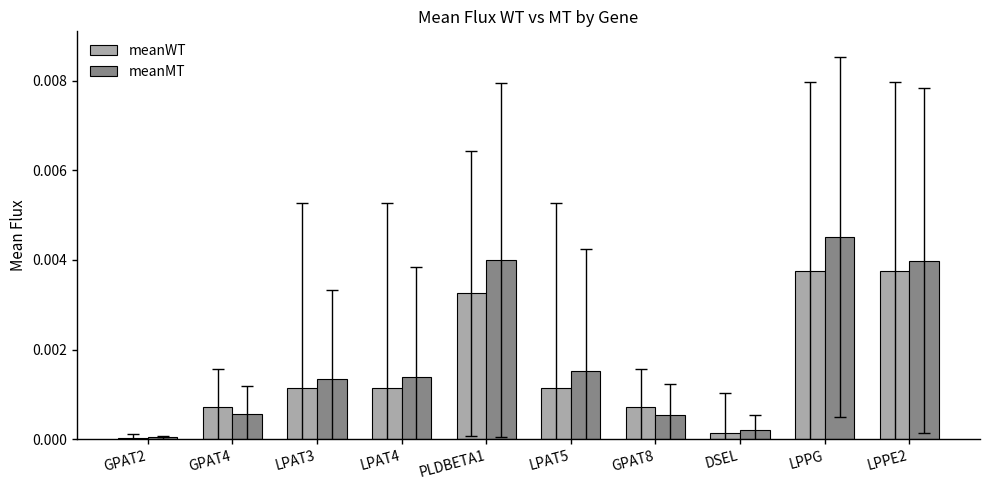

True or false: meanMT has a value of 0.0 at GPAT4.

True